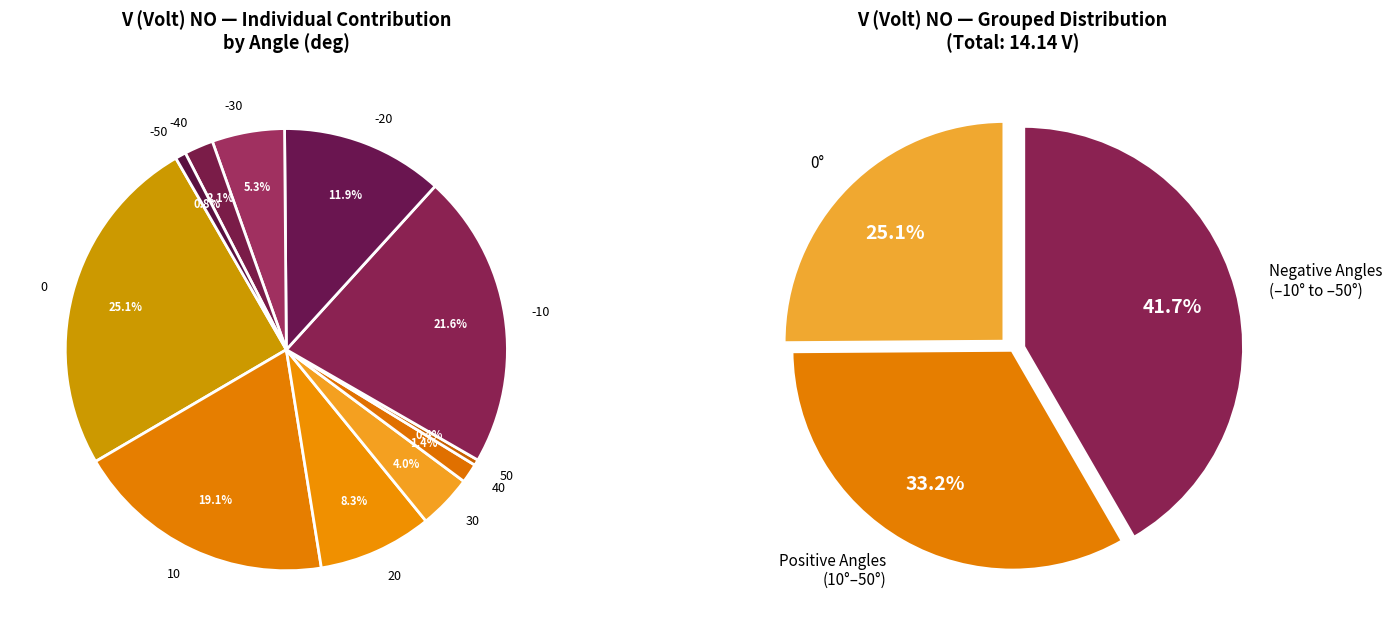

What percentage is NOT represented by 50?

99.6%